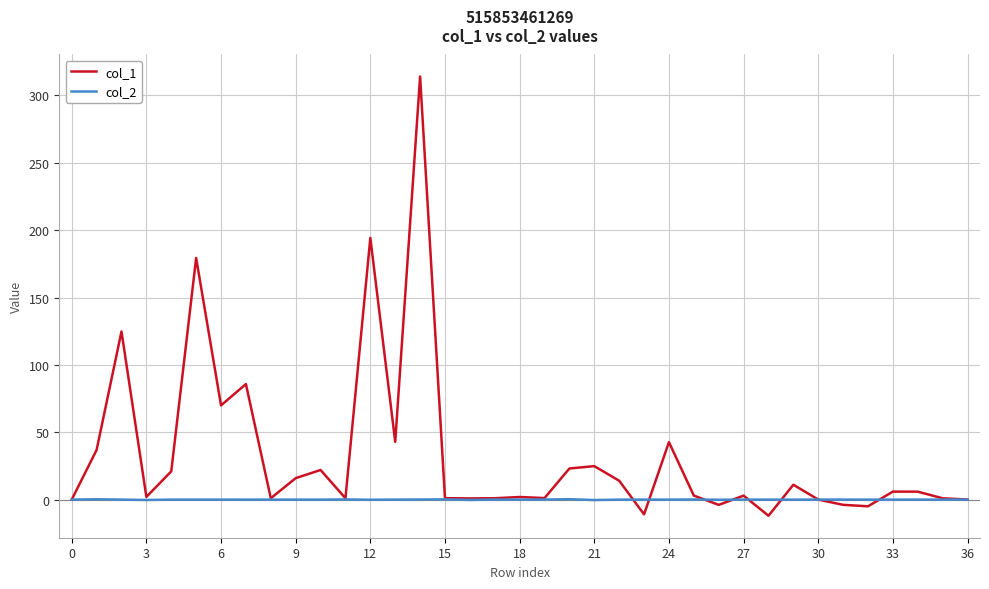

Count the number of data series in this chart.

2